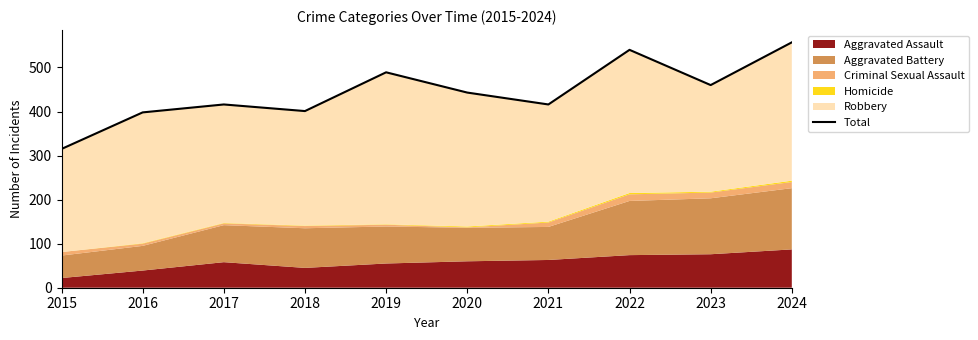

True or false: there are more than 1 points higher than both neighbors.

True